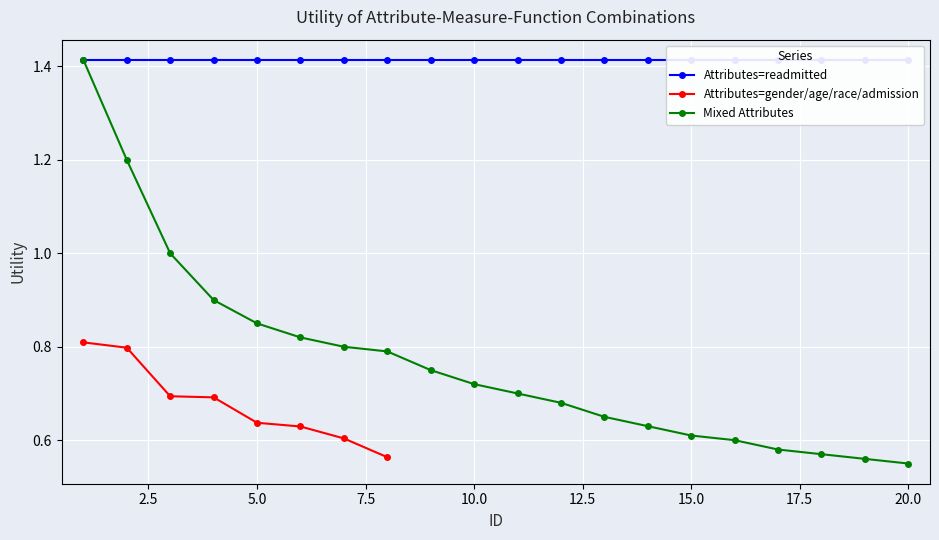

At which label does Attributes=readmitted reach its minimum?

1